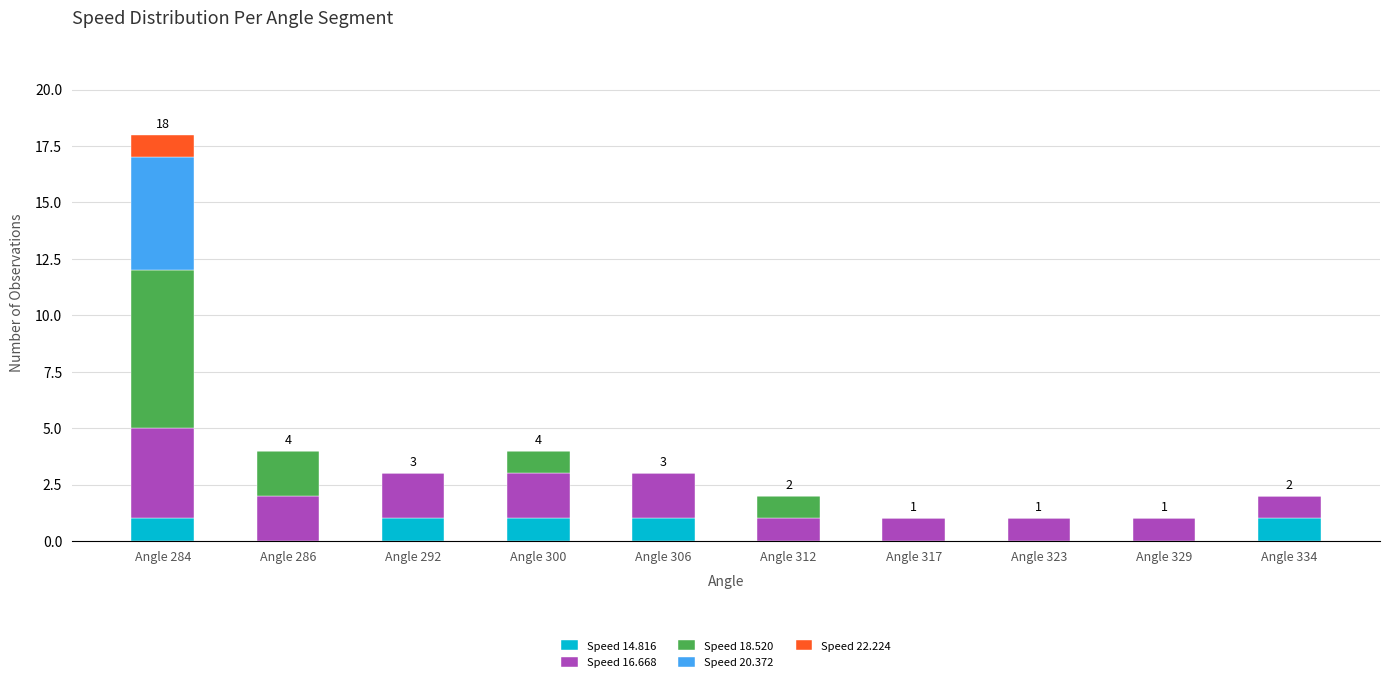

Does the chart contain stacked bars?

Yes